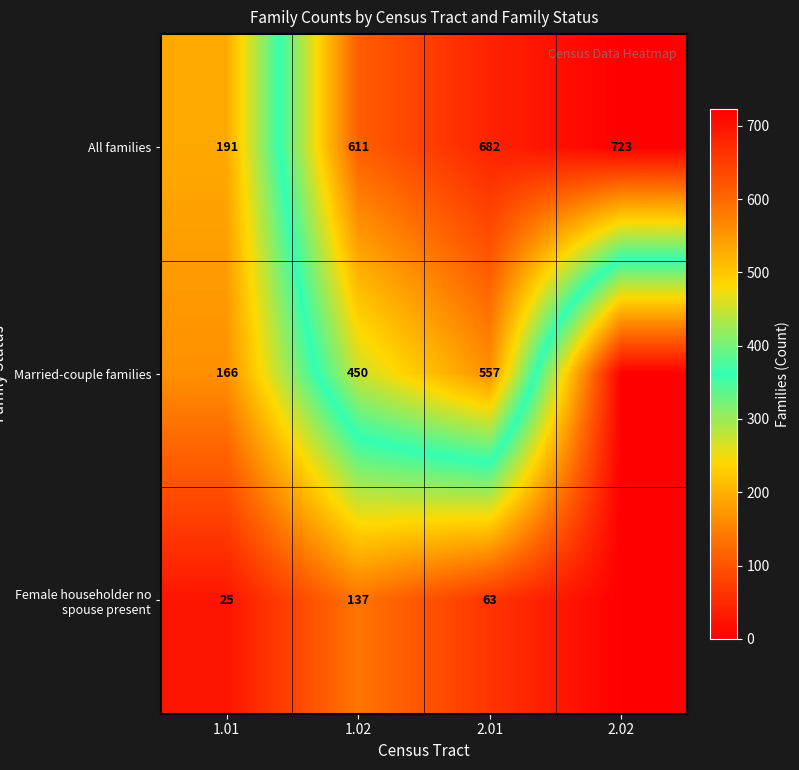

What is the difference between the All families values at 2.02 and 2.01?

41